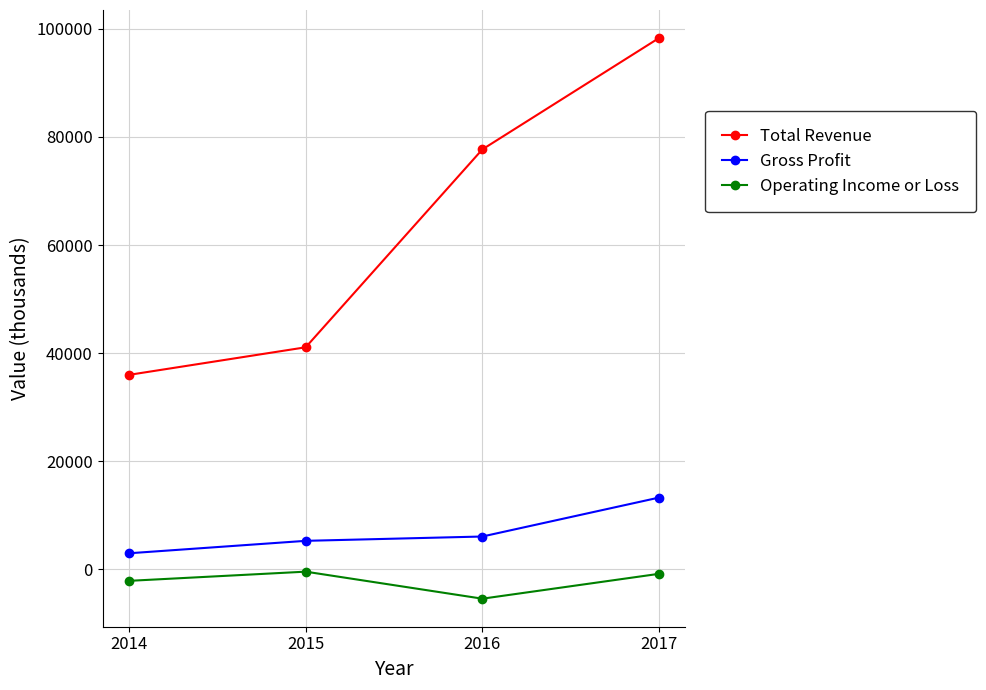

Between 2014 and 2017, which series saw the biggest shift?

Total Revenue